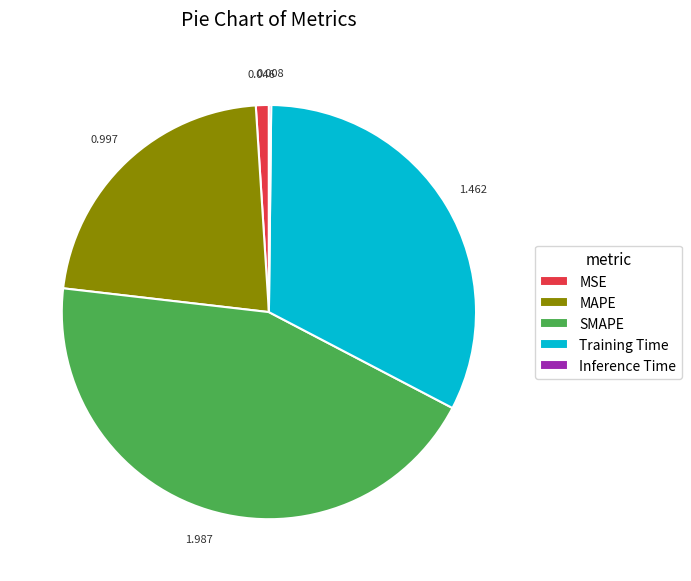

What is the largest slice in the pie chart?

SMAPE